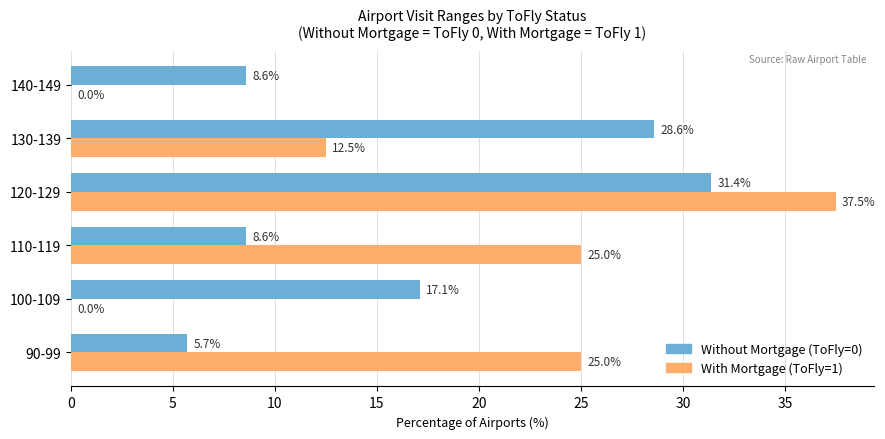

Count the number of categories in the chart.

6